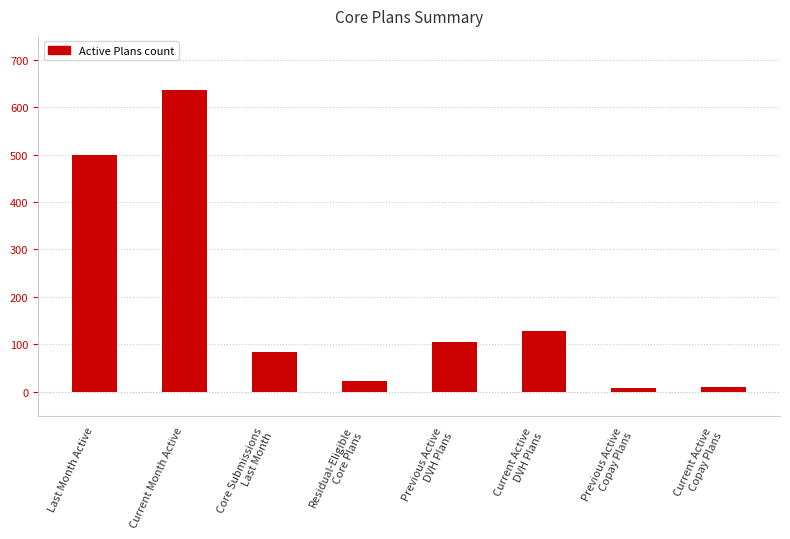

Where is the data nearest to the value 323?

Last Month Active